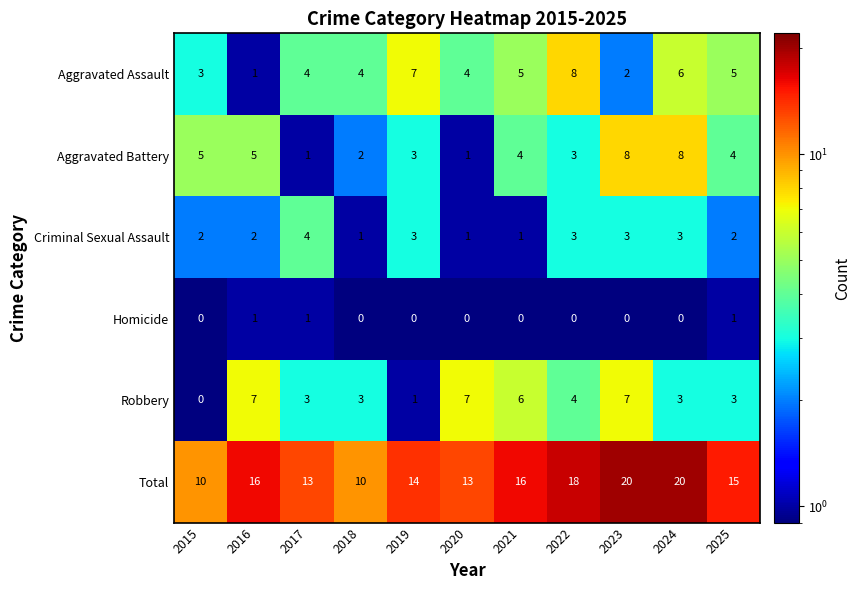

What is the total value across all series at 2016?

32